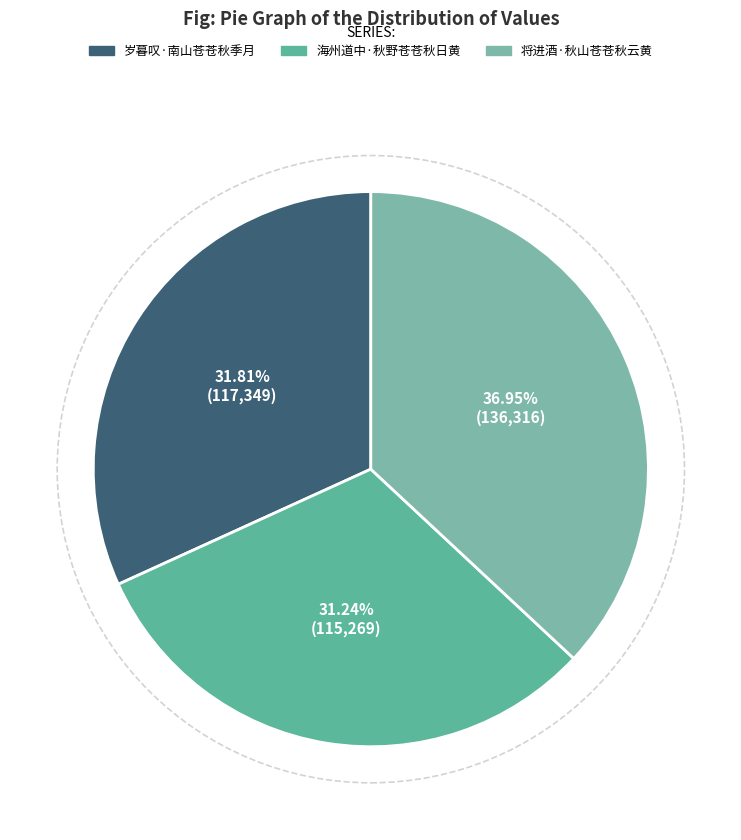

What is the smallest slice in the pie chart?

海州道中·秋野苍苍秋日黄